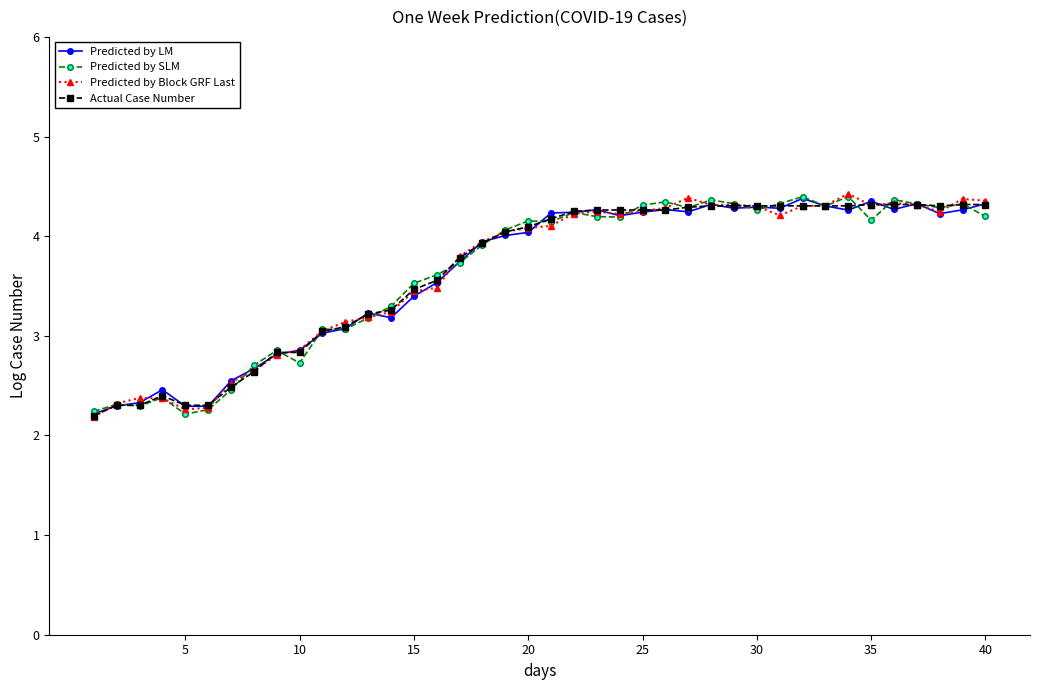

At how many categories does at least one series exceed 2?

40